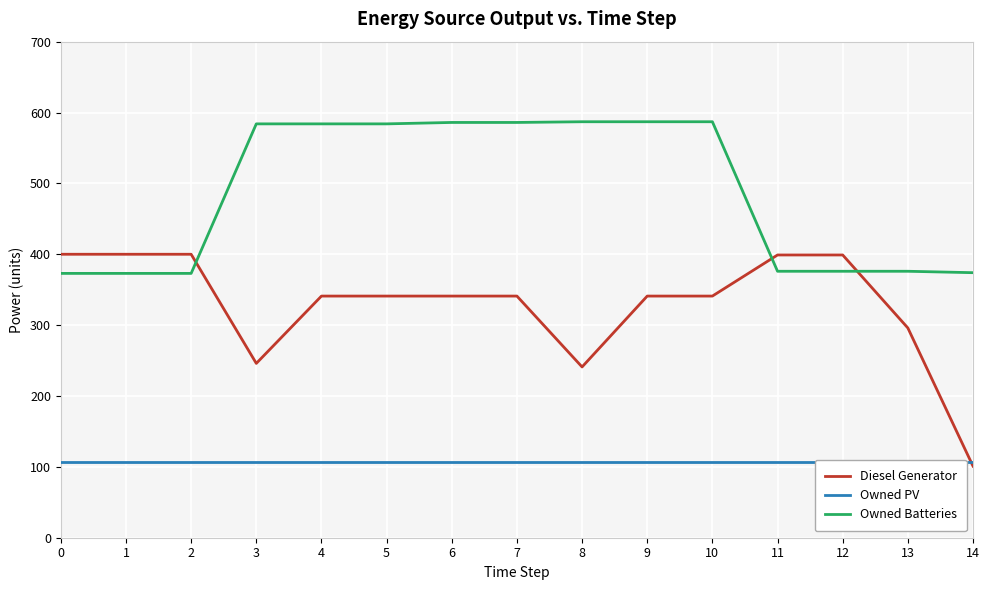

True or false: Owned PV has more than 1 points higher than both neighbors.

False